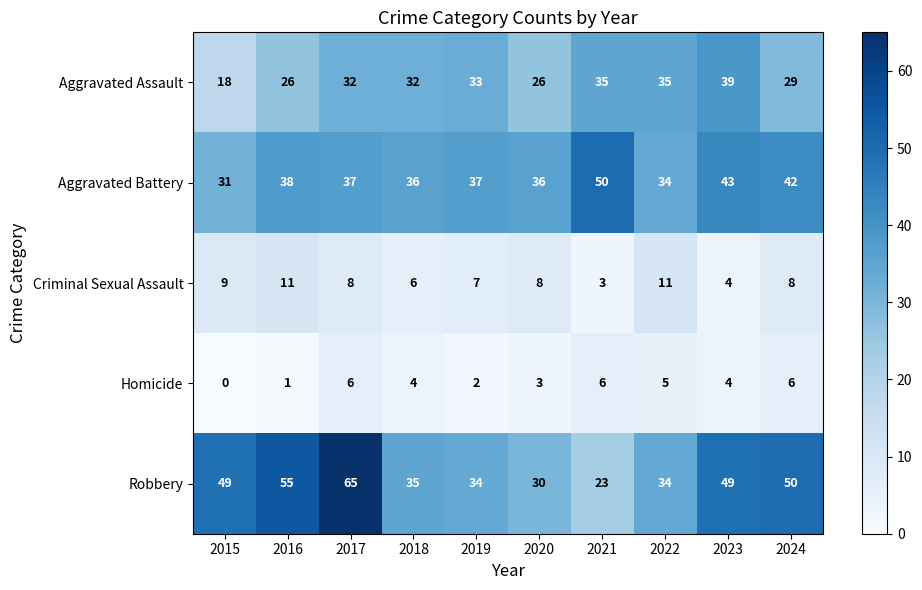

Count the number of categories in the chart.

10